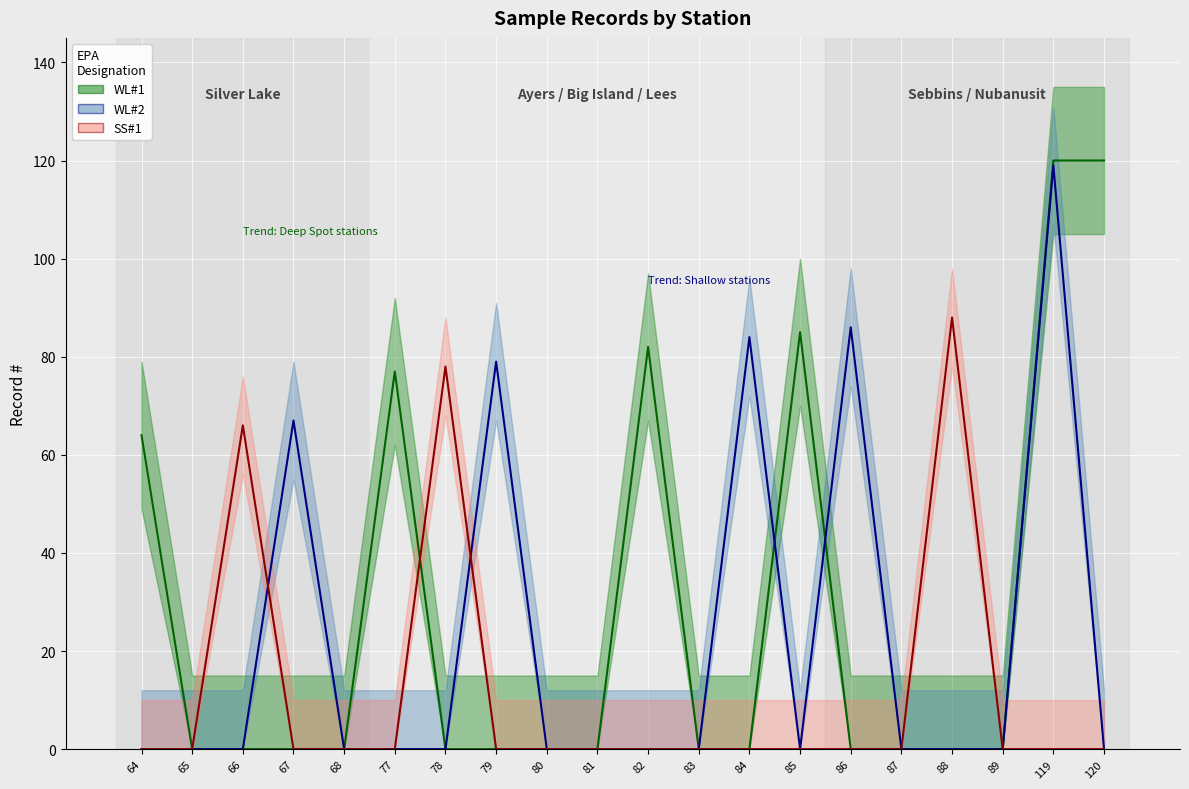

Where is the first local maximum for SS#1?

66